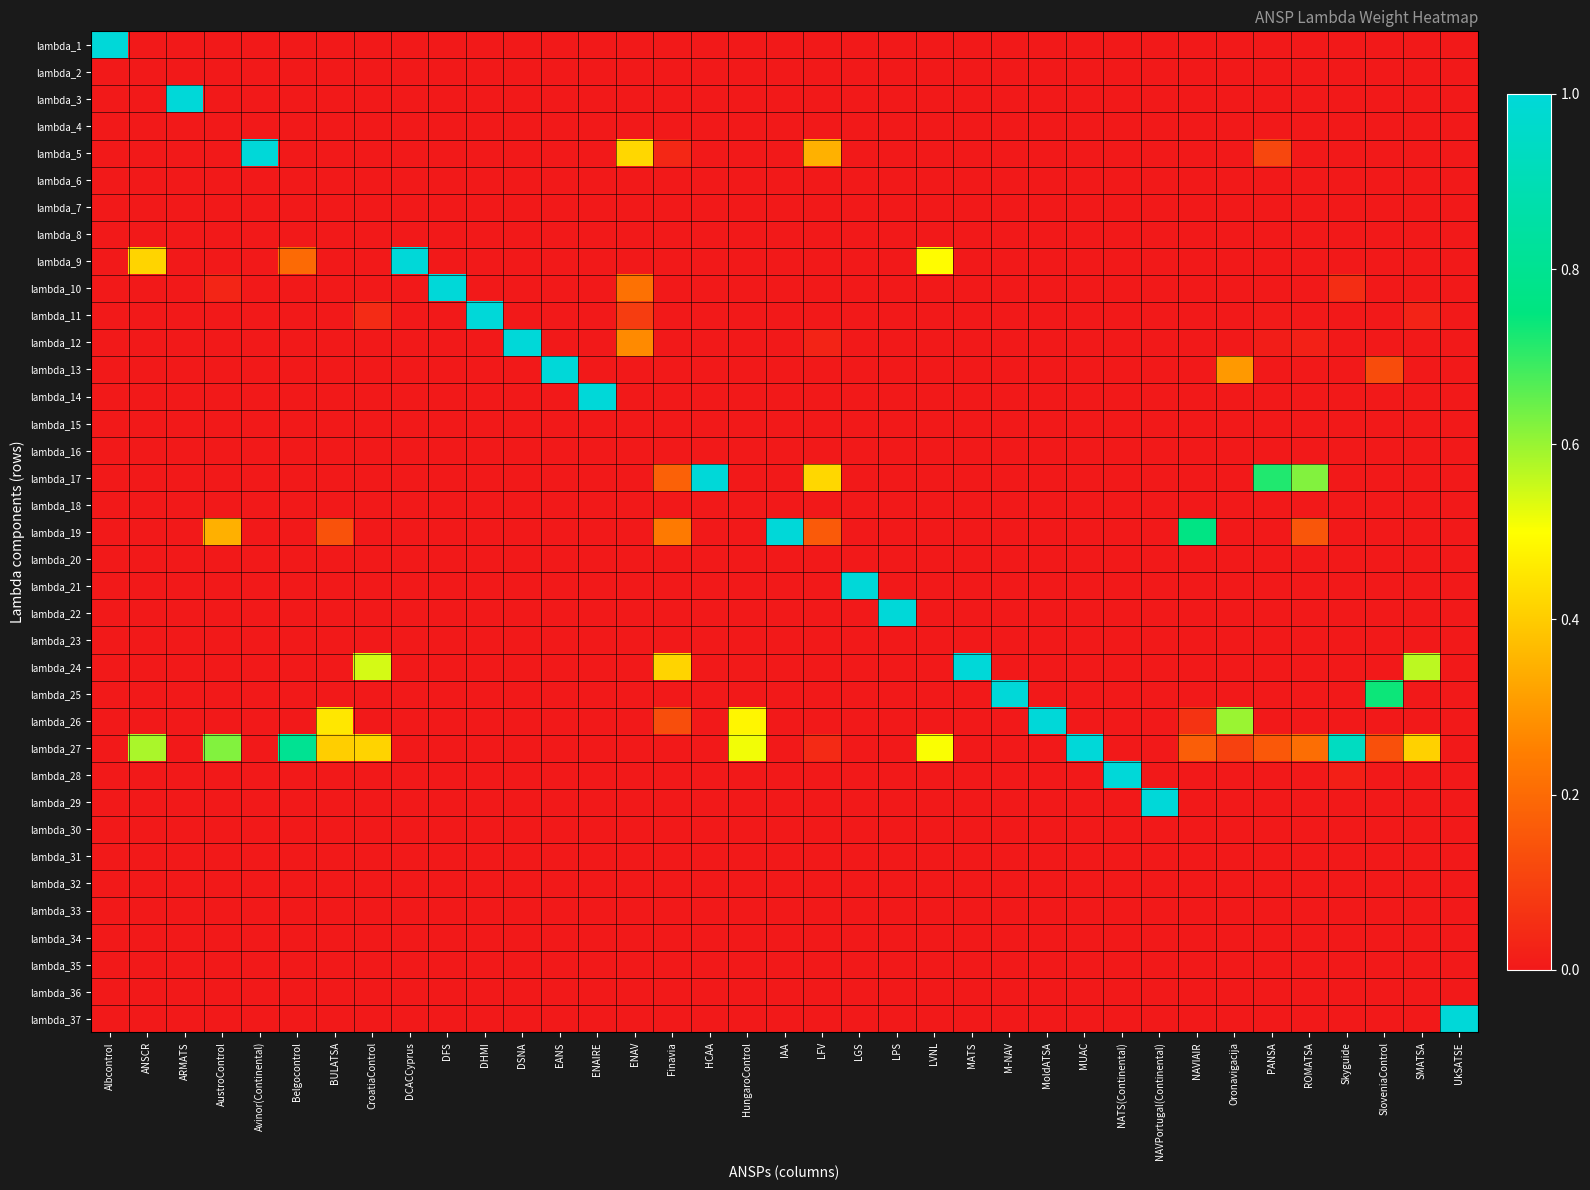

What is the spread (max minus min) of values at DCACCyprus?

1.0